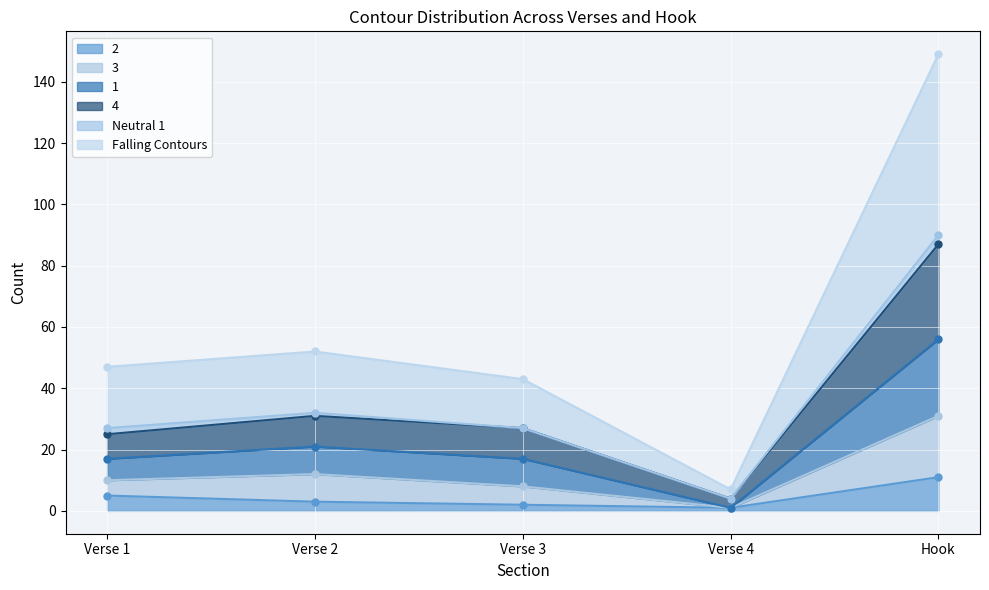

Which category has the highest value across all series?

Hook